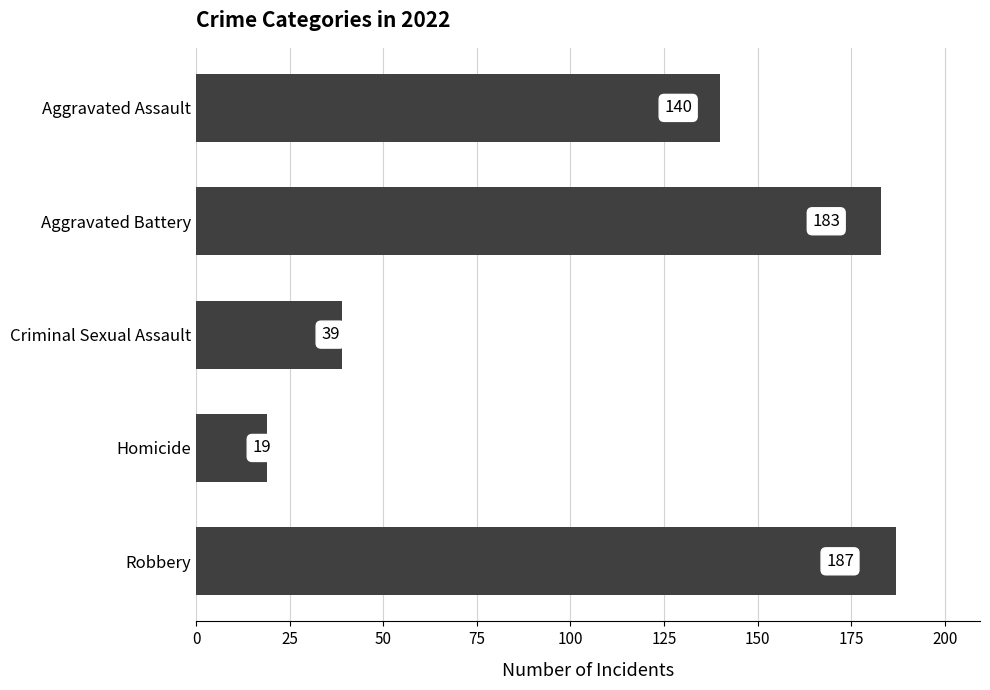

What position from the top is Homicide?

4